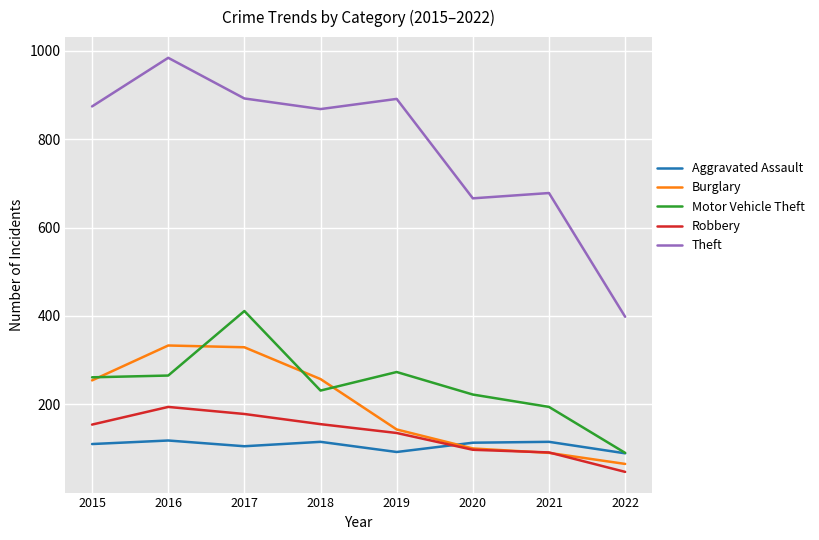

The value of Aggravated Assault at 2015 is 110. True or false?

True